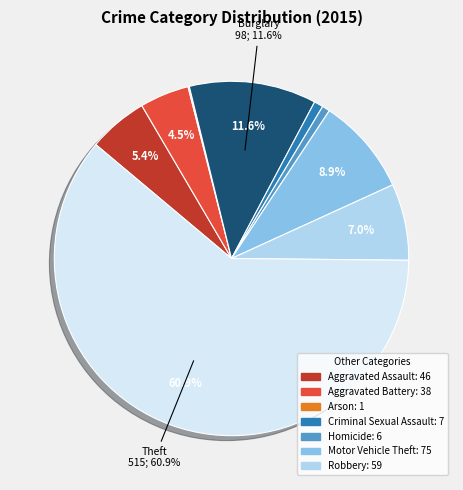

Does any single category account for the majority?

Yes